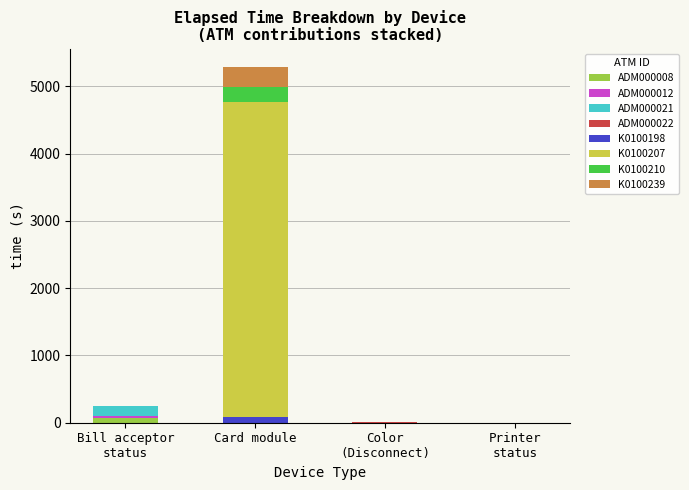

At which category is the sum across all series the highest?

Card module